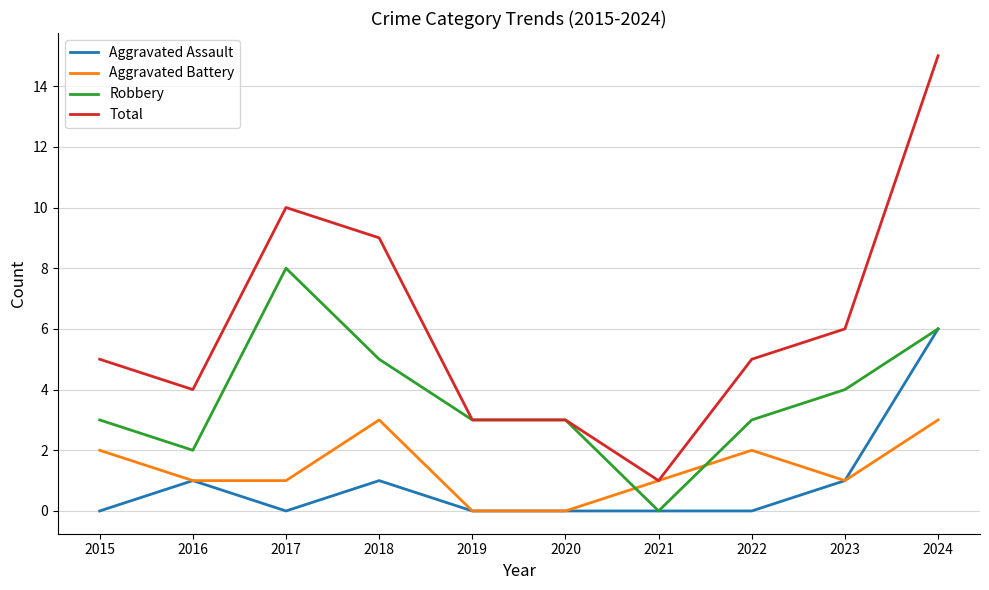

Reading right to left, list all the values displayed in this chart.

Aggravated Assault: 6	1	0	0	0	0	1	0	1	0
Aggravated Battery: 3	1	2	1	0	0	3	1	1	2
Robbery: 6	4	3	0	3	3	5	8	2	3
Total: 15	6	5	1	3	3	9	10	4	5